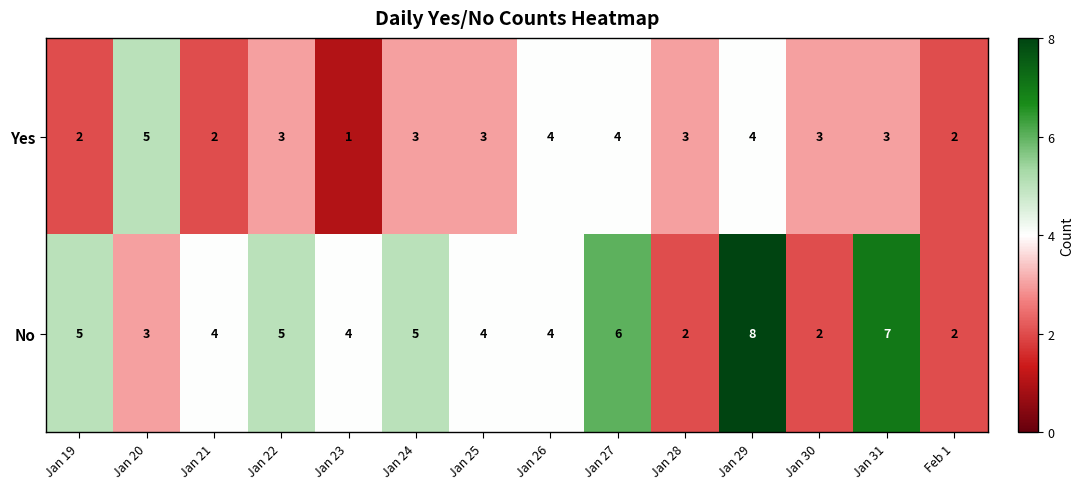

Reading left to right, list all the values displayed in this chart.

Yes: Jan 19=2	Jan 20=5	Jan 21=2	Jan 22=3	Jan 23=1	Jan 24=3	Jan 25=3	Jan 26=4	Jan 27=4	Jan 28=3	Jan 29=4	Jan 30=3	Jan 31=3	Feb 1=2
No: Jan 19=5	Jan 20=3	Jan 21=4	Jan 22=5	Jan 23=4	Jan 24=5	Jan 25=4	Jan 26=4	Jan 27=6	Jan 28=2	Jan 29=8	Jan 30=2	Jan 31=7	Feb 1=2